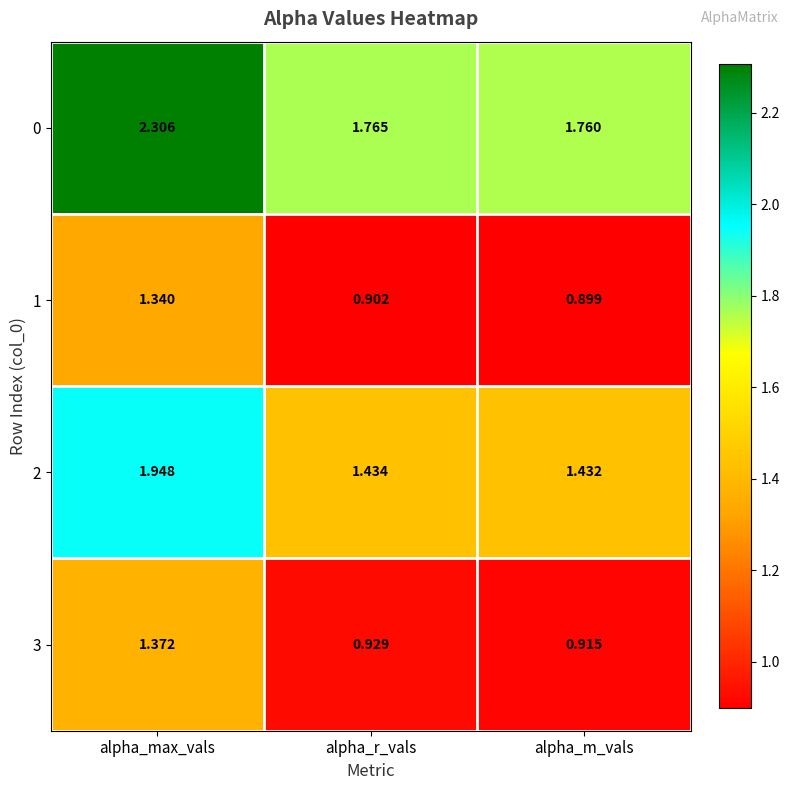

At which label does 0 reach its minimum?

alpha_m_vals